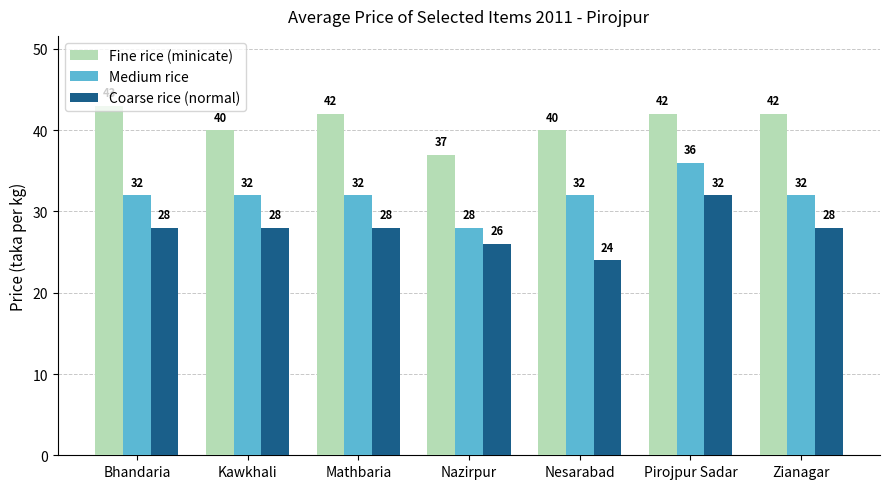

What is the sum of all Medium rice values?

224